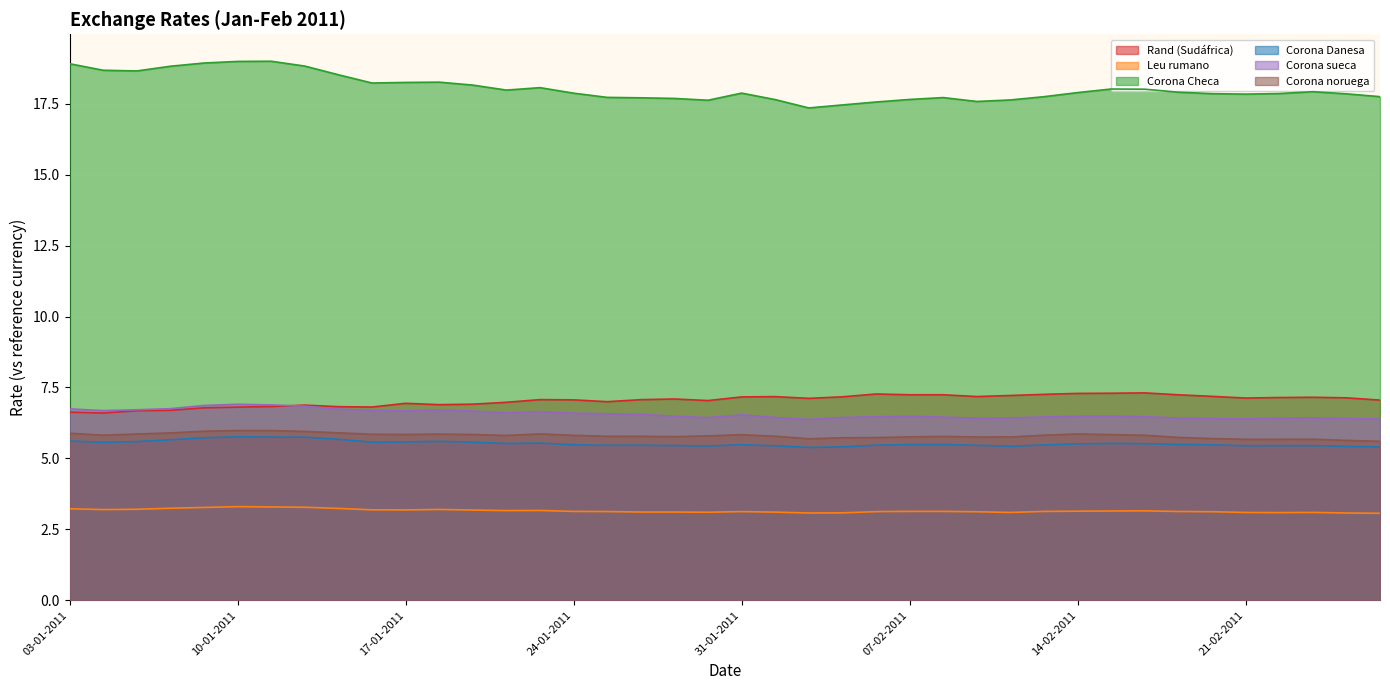

What is the total value across all series at 01-02-2011?

45.6